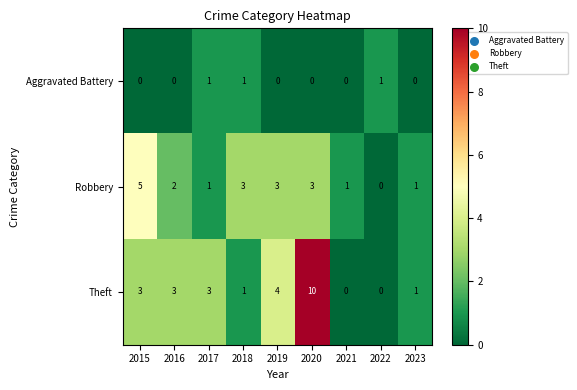

List the series in order of their peak value, highest first.

Theft, Robbery, Aggravated Battery